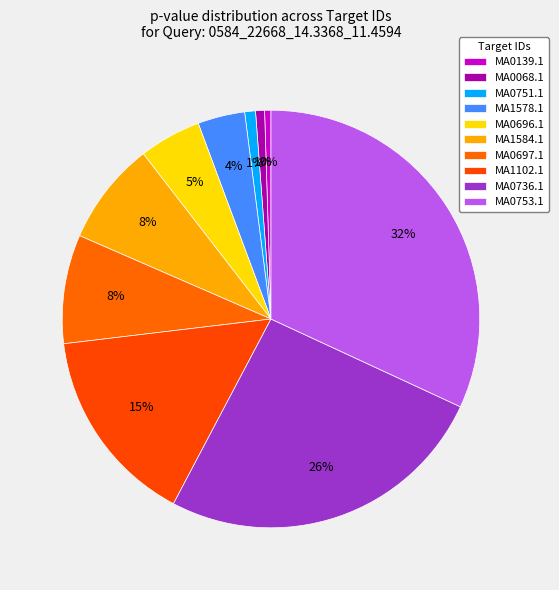

Rank the categories by value from lowest to highest.

MA0139.1, MA0068.1, MA0751.1, MA1578.1, MA0696.1, MA1584.1, MA0697.1, MA1102.1, MA0736.1, MA0753.1